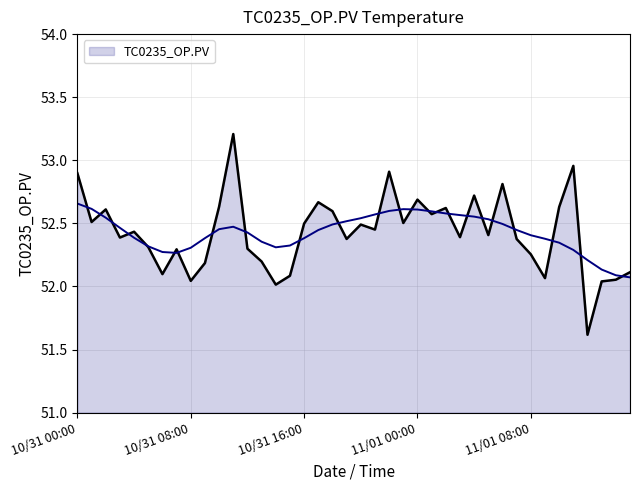

The value at 10/31 11:00 is 53.2. True or false?

True